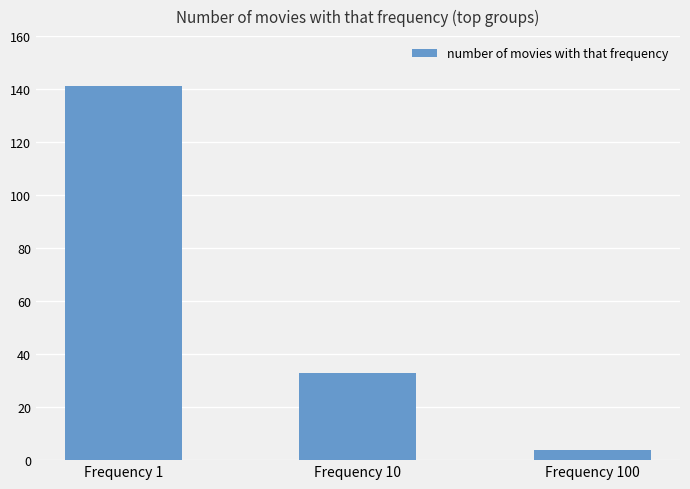

What is the change in value from Frequency 1 to Frequency 10?

-108